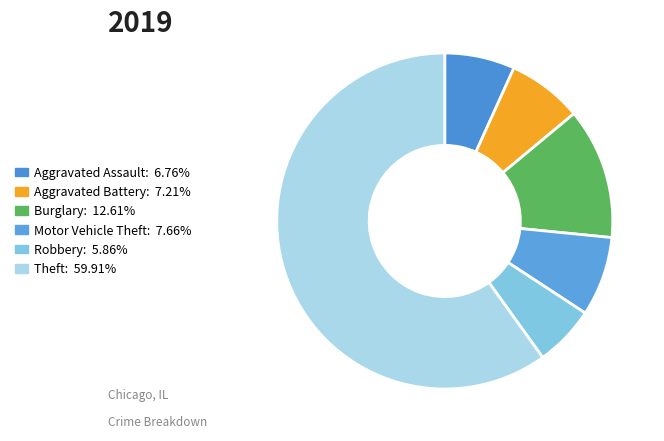

How many segments does this pie chart have?

6